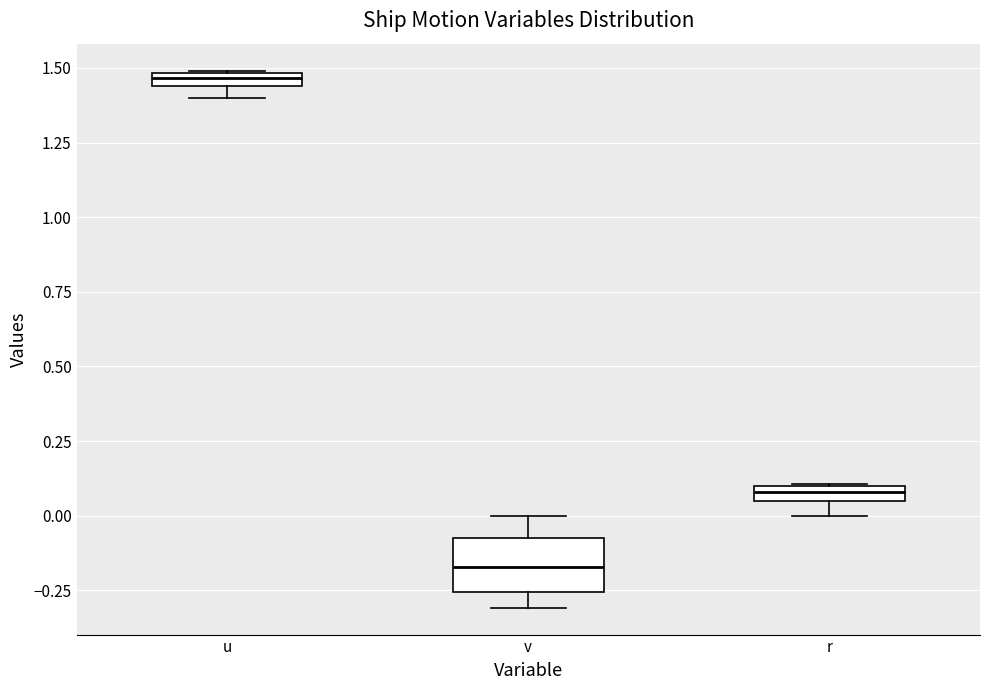

Which box has the lowest median line?

v